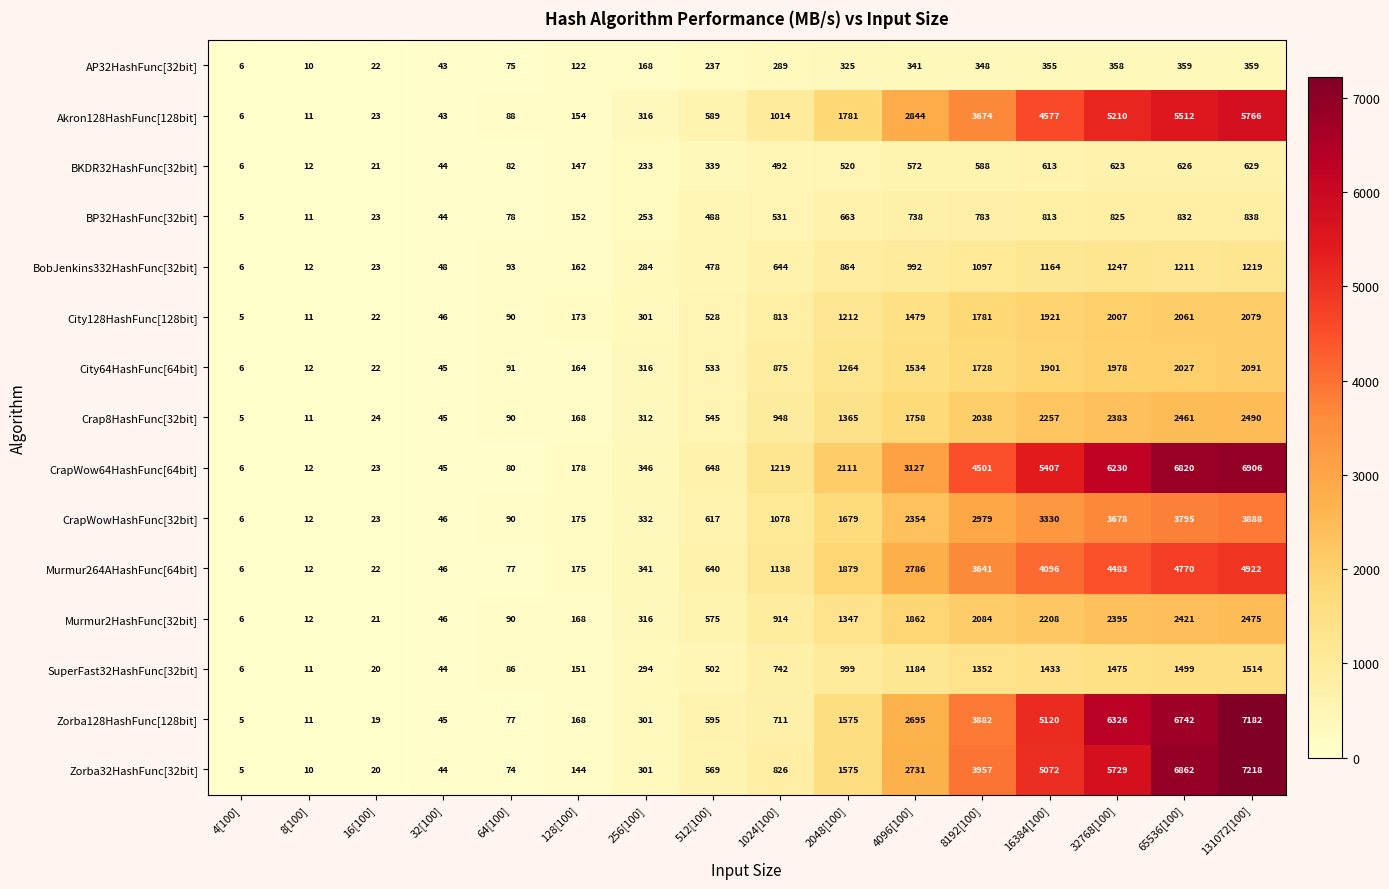

At which category does the chart reach its minimum across all series?

4[100]